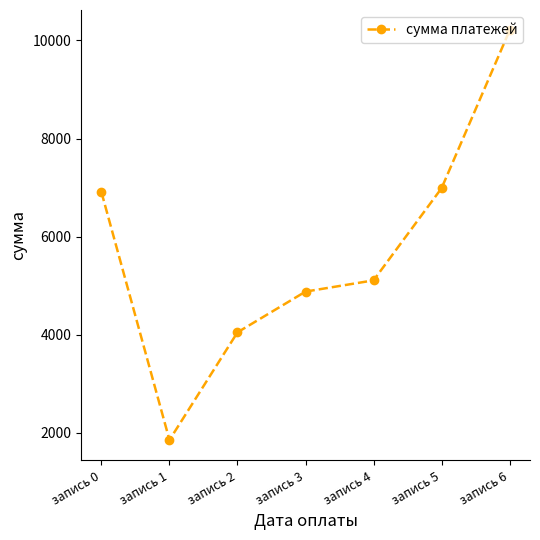

True or false: the data shows 1856.5 at запись 1.

True